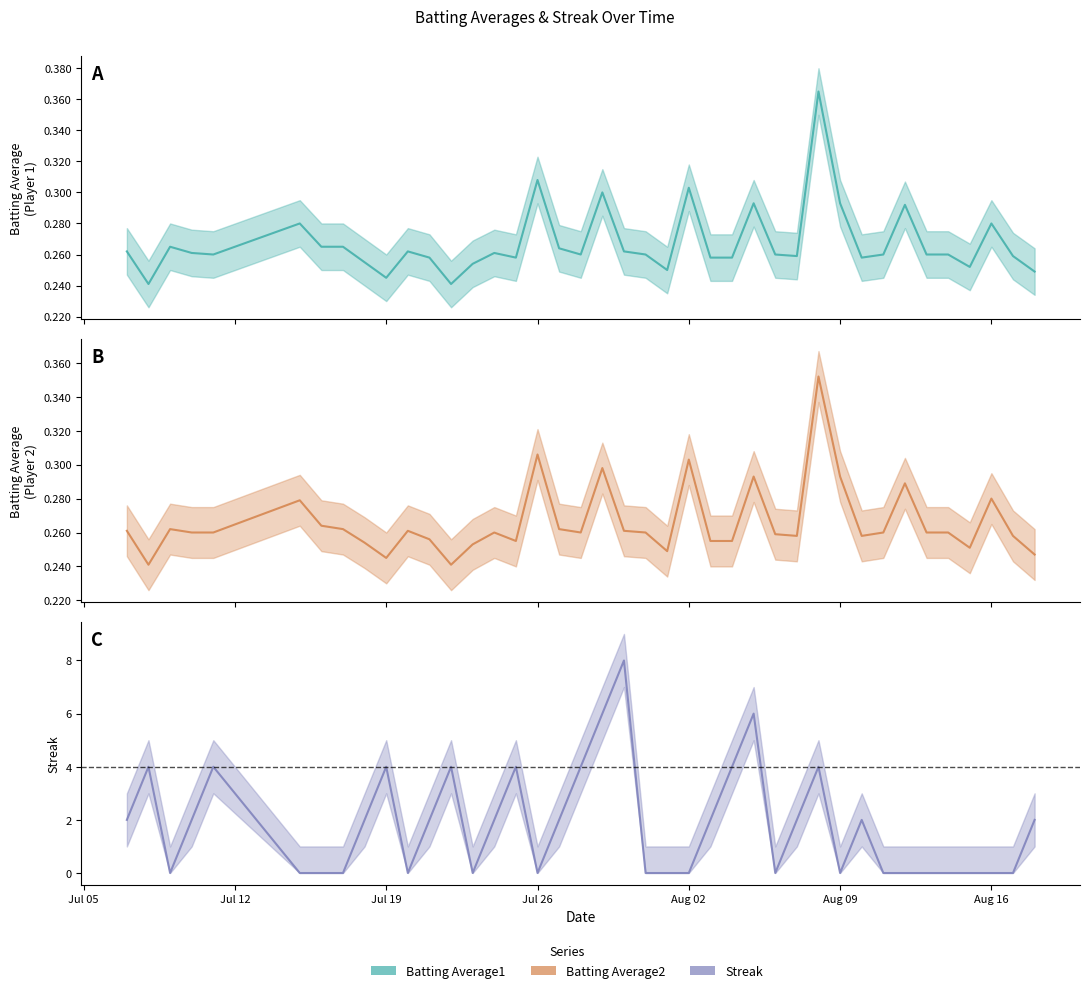

What are all the series names shown in the legend?

Batting Average1, Batting Average2, Streak